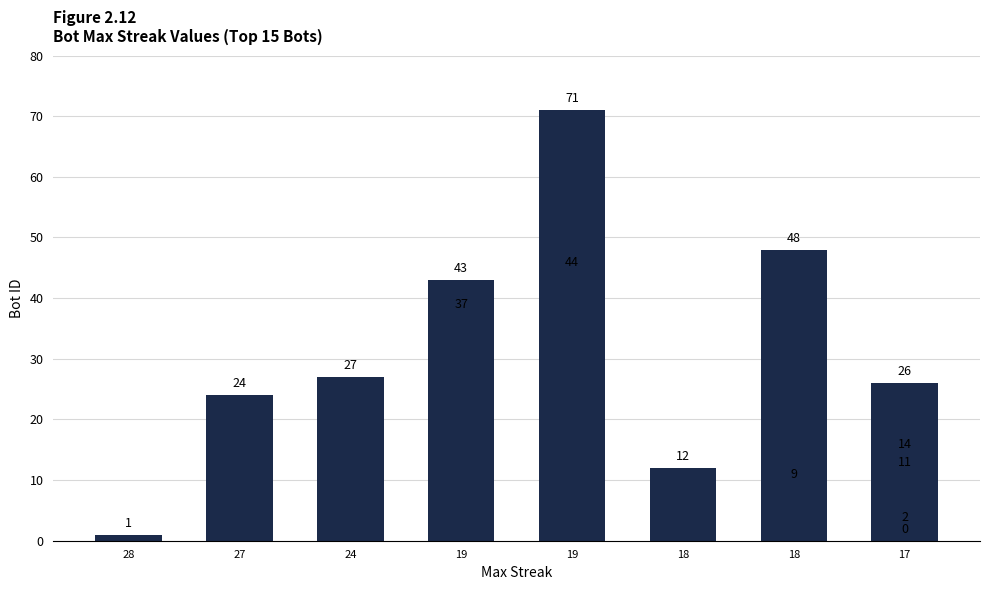

Where is the data nearest to the value 35?

19